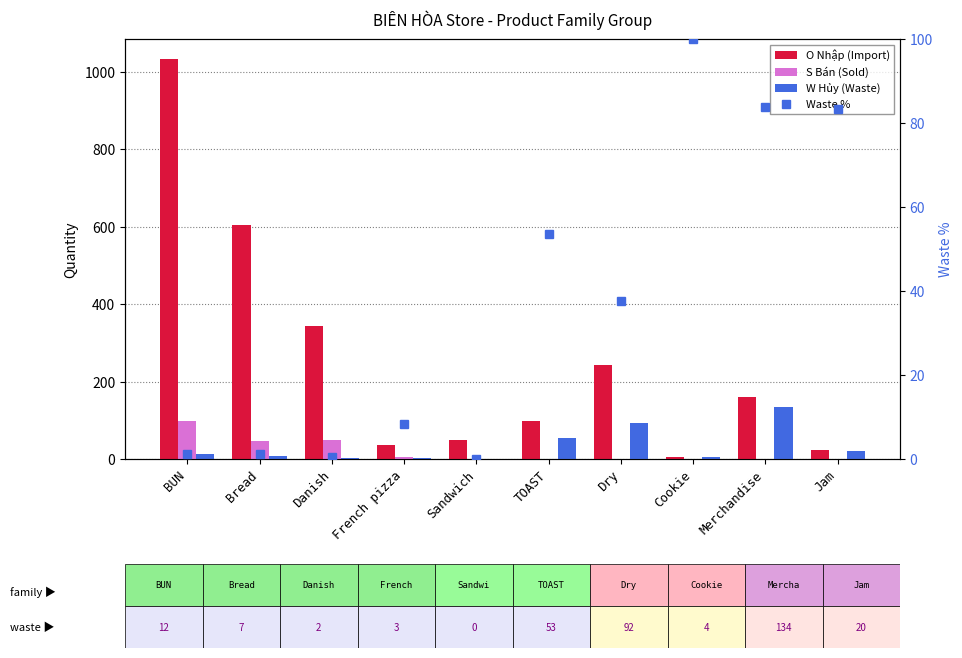

True or false: S Bán (Sold) has a value of -42.8 at Sandwich.

False